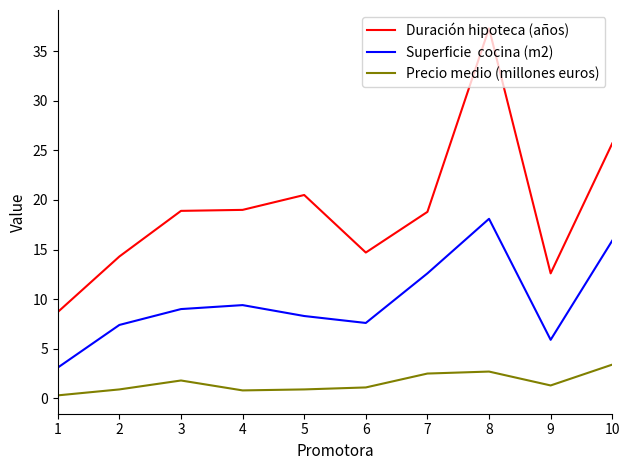

What is the difference between the highest and lowest values at 5?

19.6